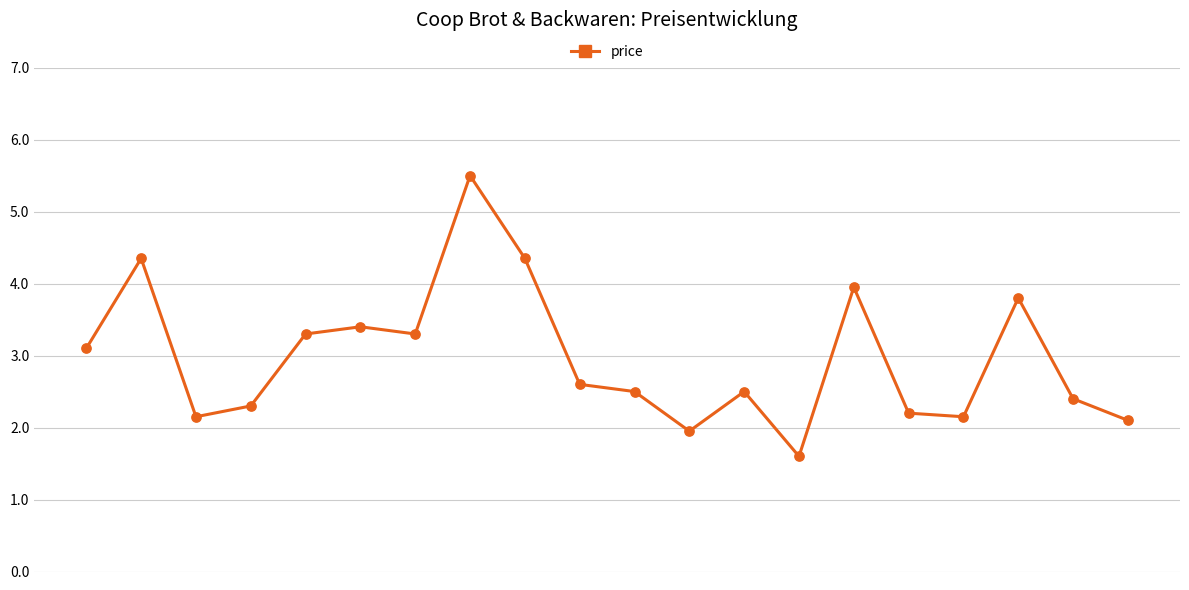

What is the smallest value displayed?

1.6